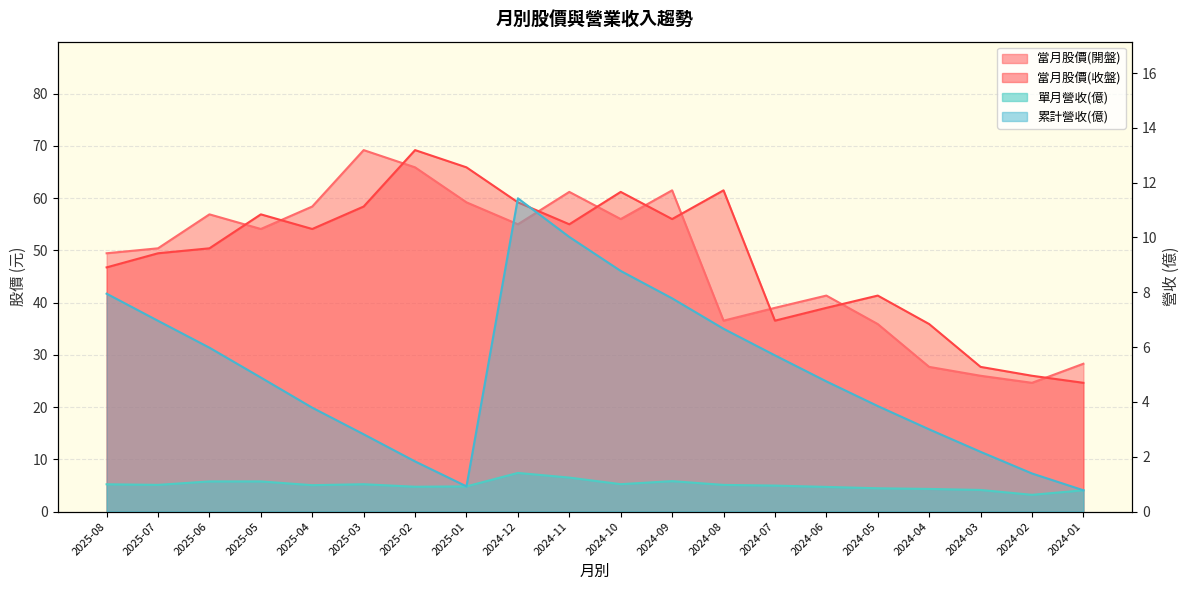

What is the label of the 6th point from the right?

2024-06